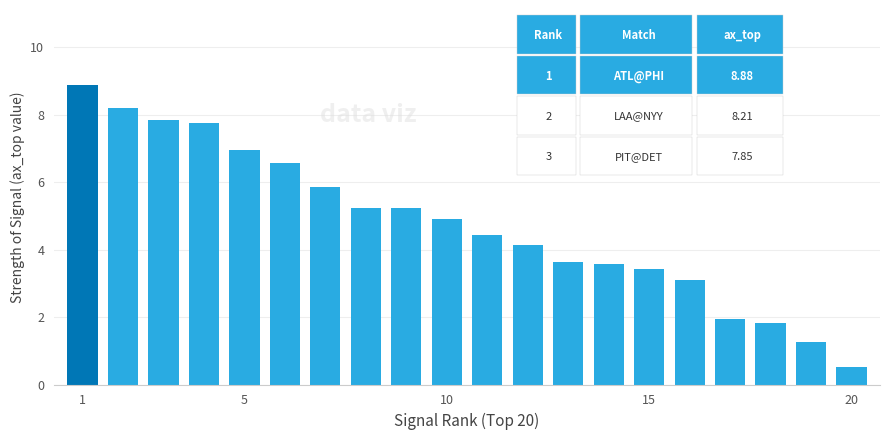

How many bars are there in total?

20